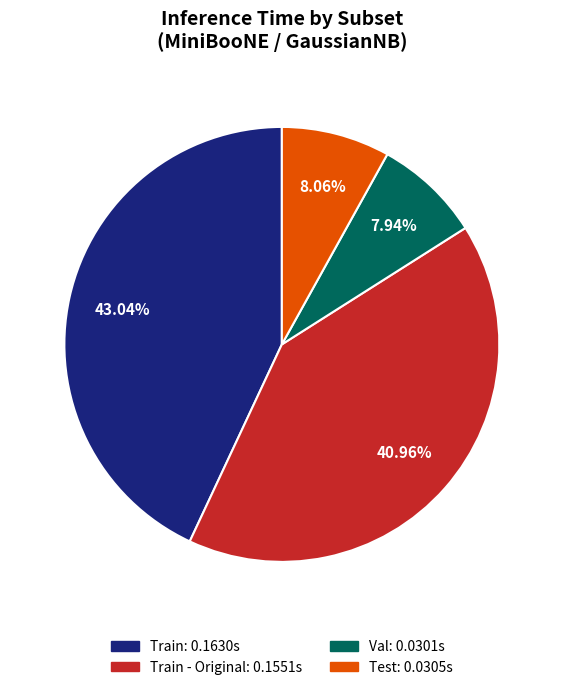

Is there a majority slice in this chart?

No